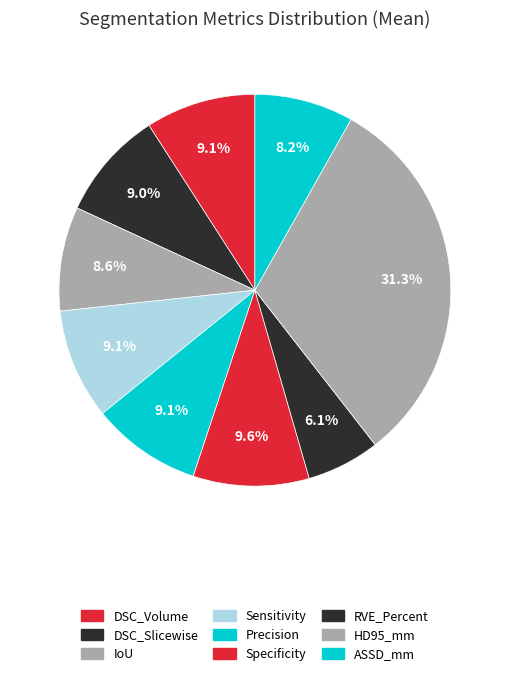

To the nearest percent, what is the combined percentage of RVE_Percent and Specificity?

16%